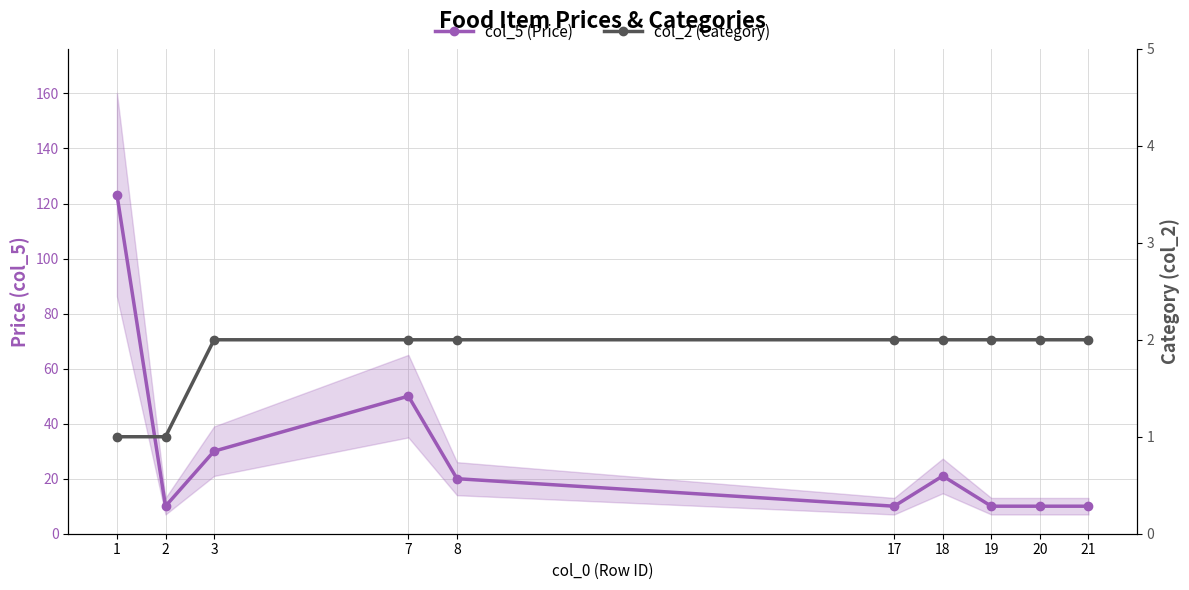

Where is col_2 (Category) nearest to the value 1?

1